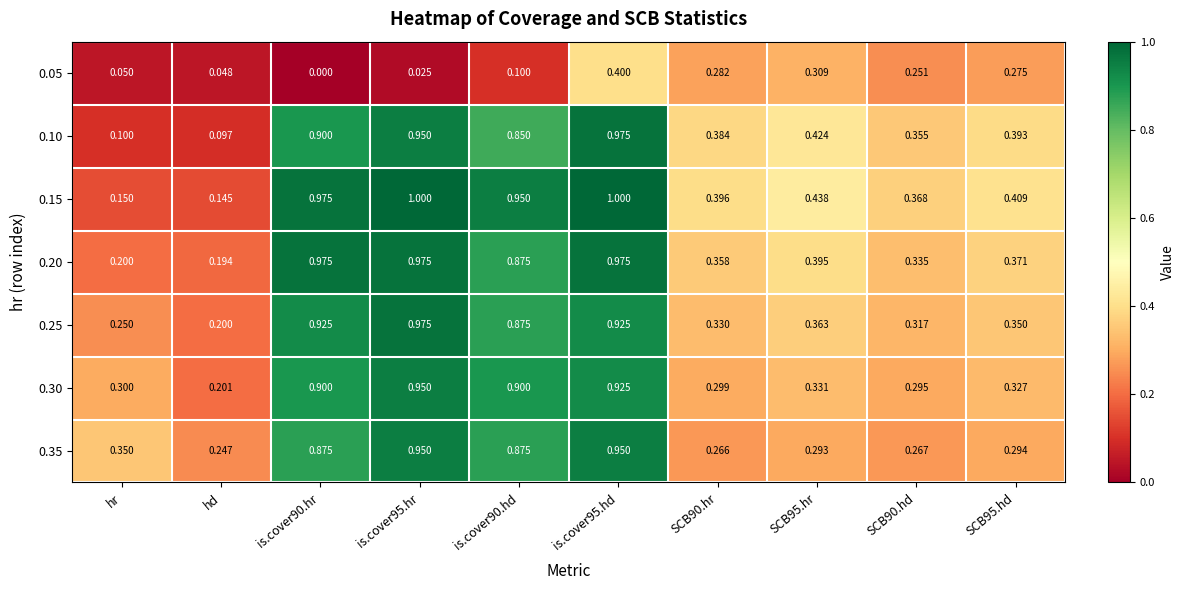

At which label does 0.20 reach its minimum?

hd